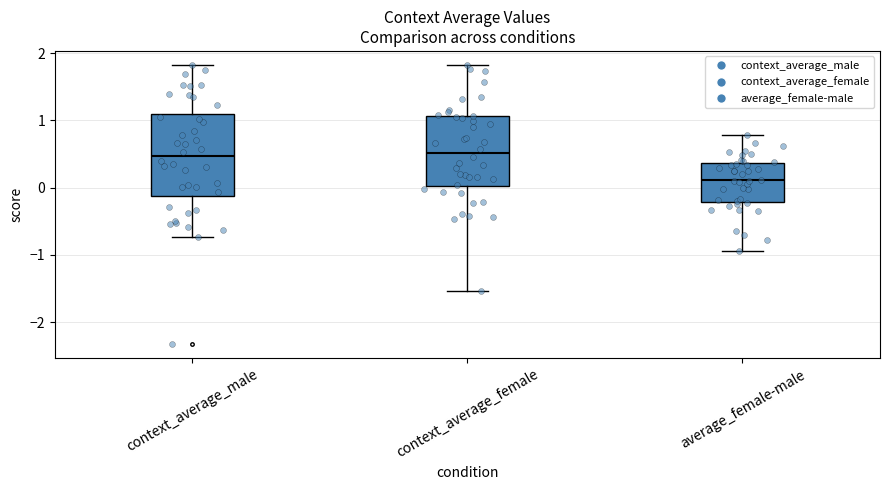

Where is the lower edge of the box for average_female-male on the y-axis? The values are not printed on the chart, so give them approximately, as read against the axis.

-0.2